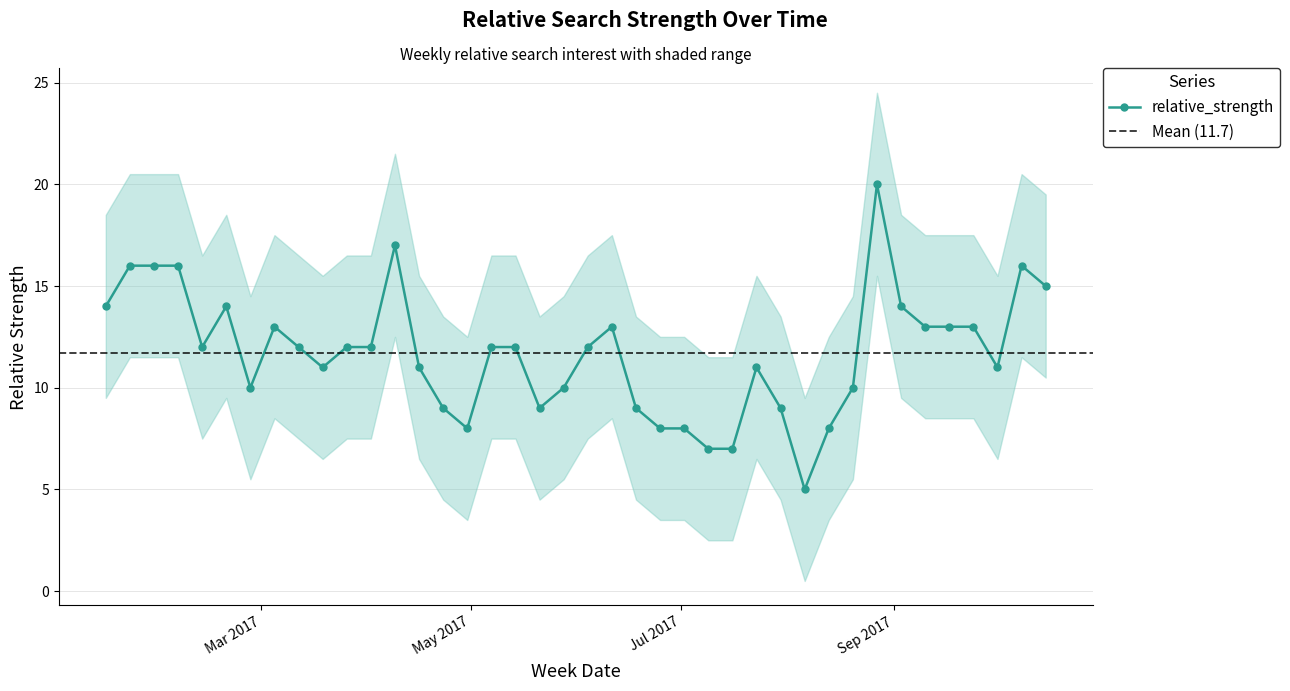

Where is the first local maximum?

2017-02-19